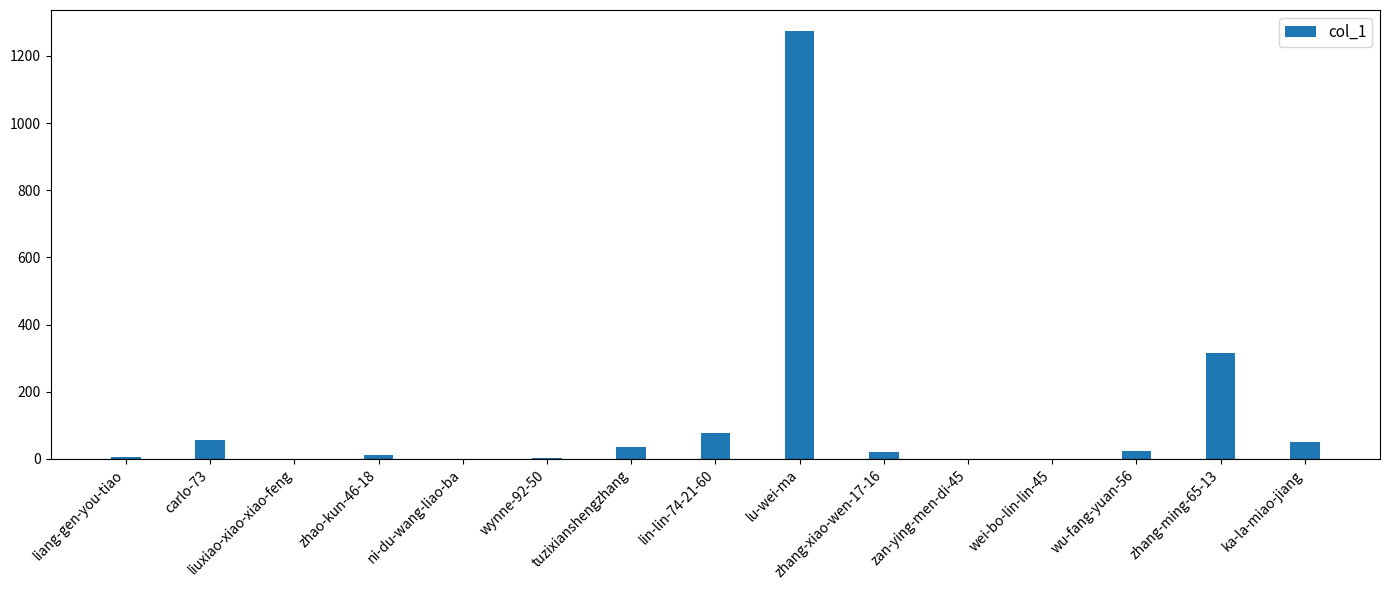

Between zan-ying-men-di-45 and zhao-kun-46-18, which is larger?

zhao-kun-46-18